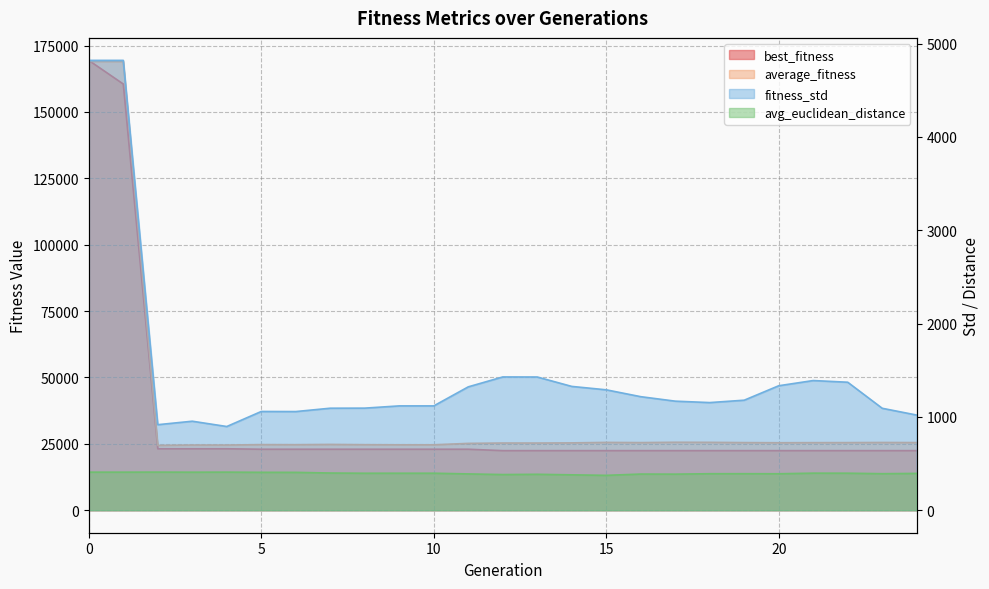

Rank the series at 1 from lowest to highest value.

avg_euclidean_distance, fitness_std, best_fitness, average_fitness